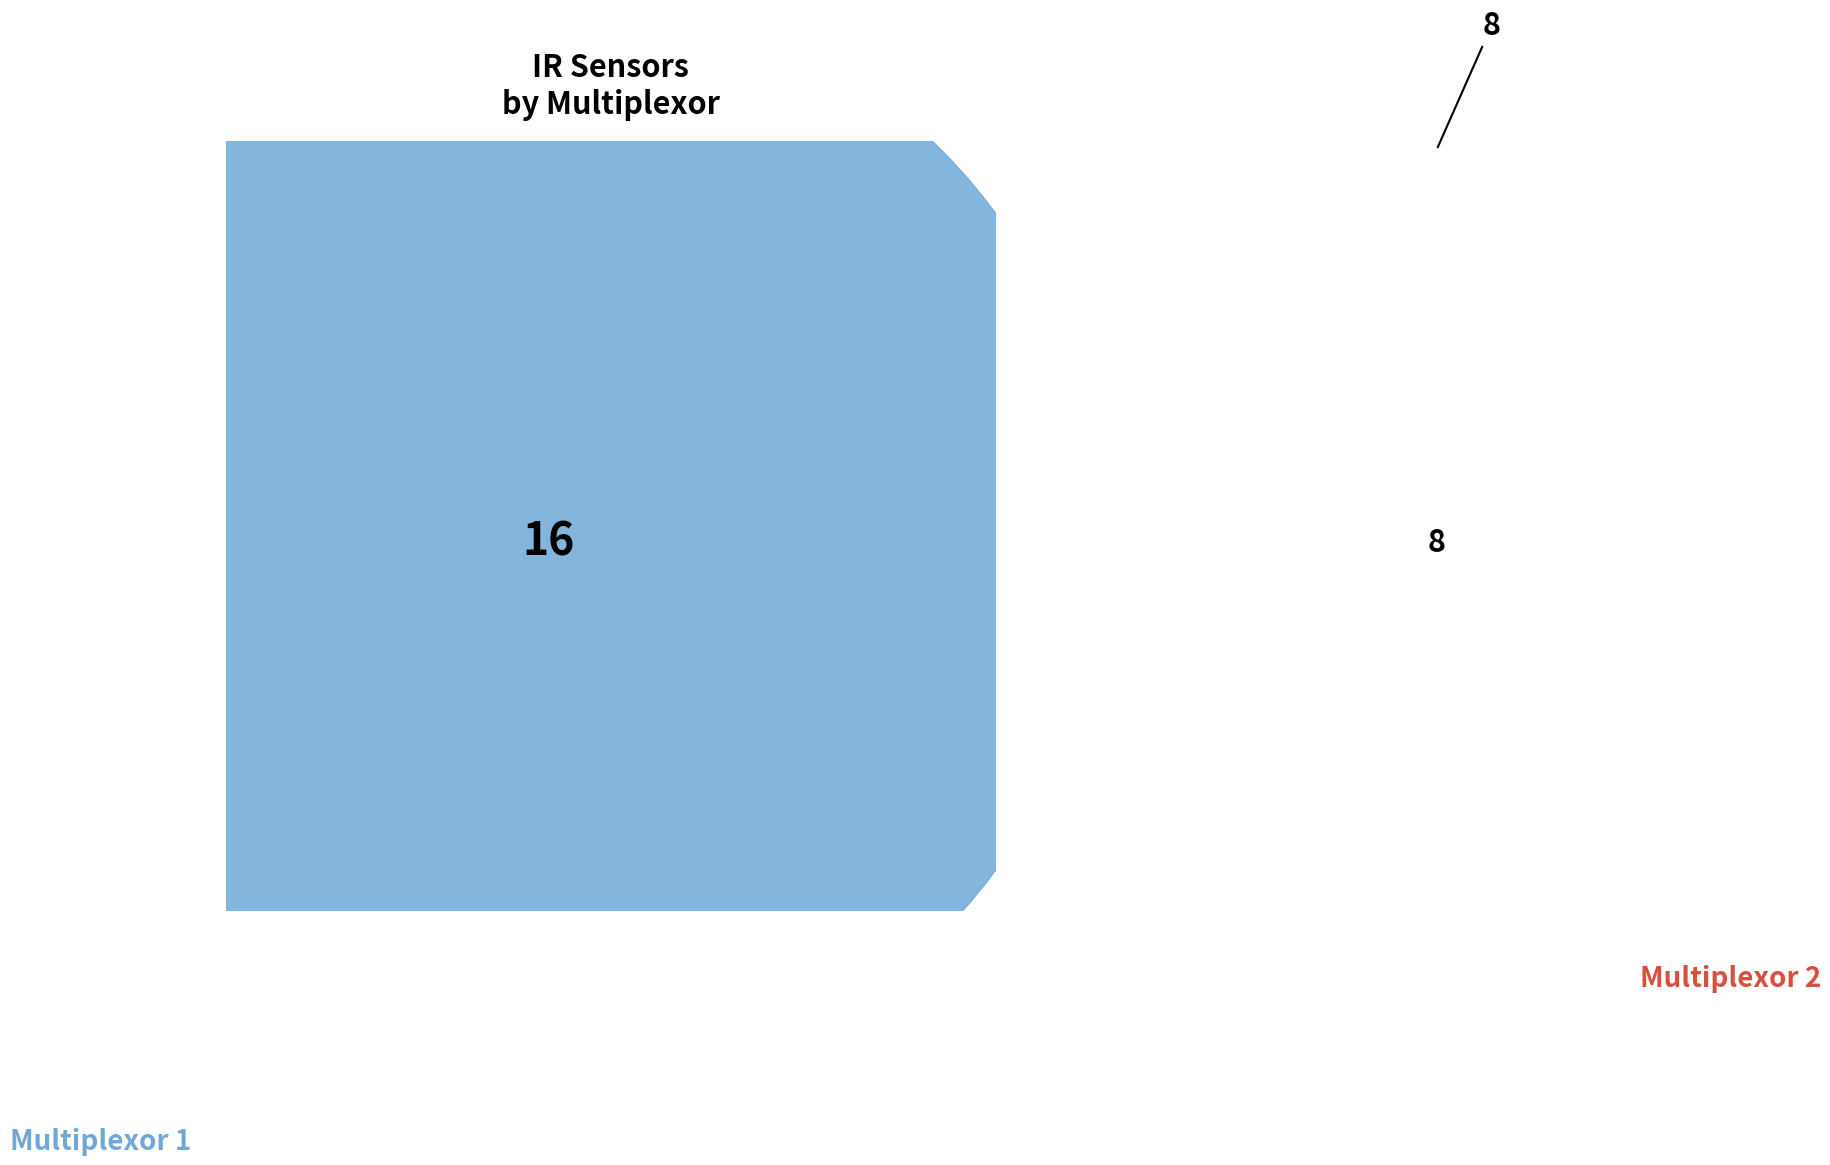

The 2 slice represents 15% of the pie. True or false?

False